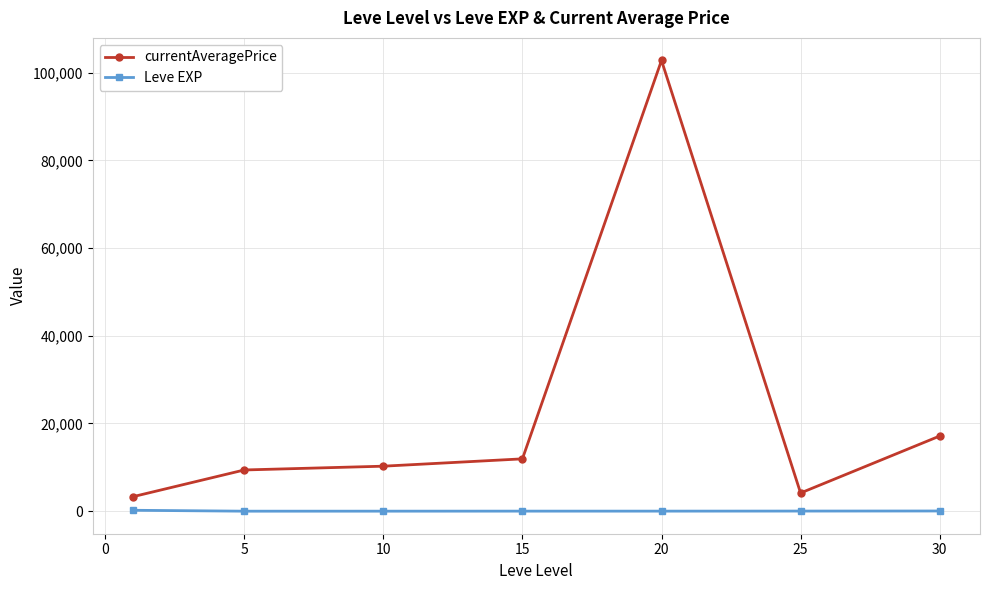

What is the value of the currentAveragePrice point at the 7th from the left?

17138.4